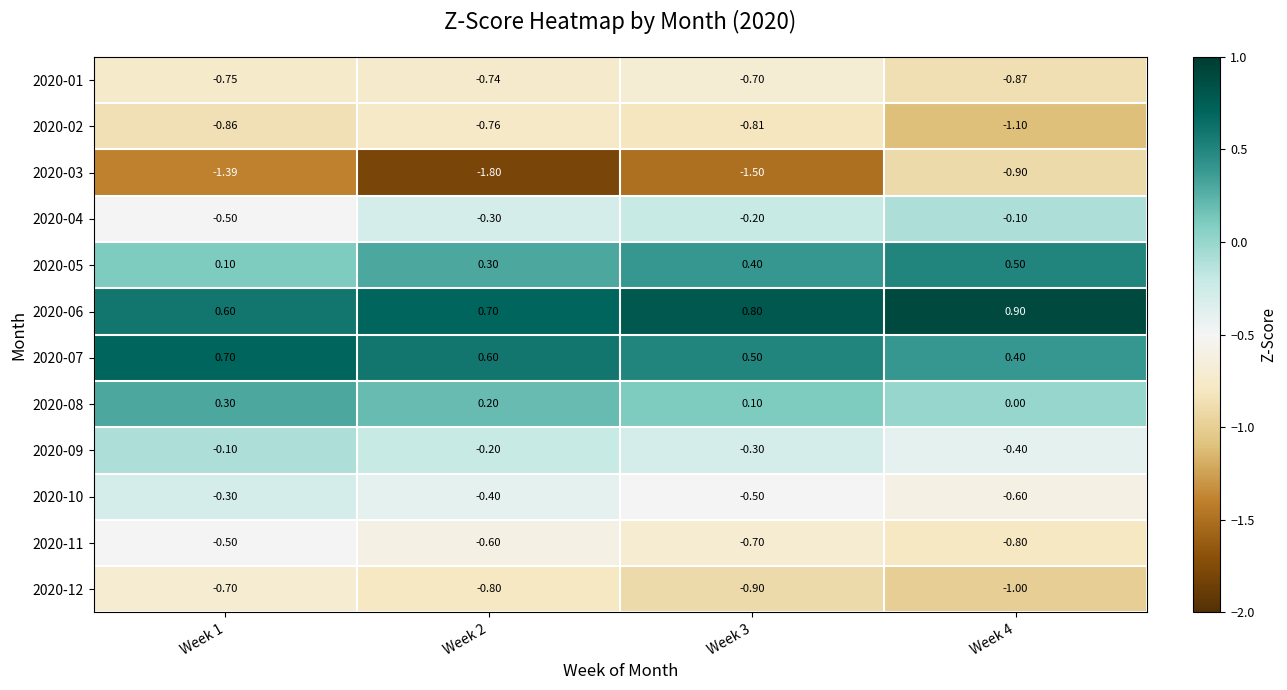

Which category has the highest value across all series?

Week 4